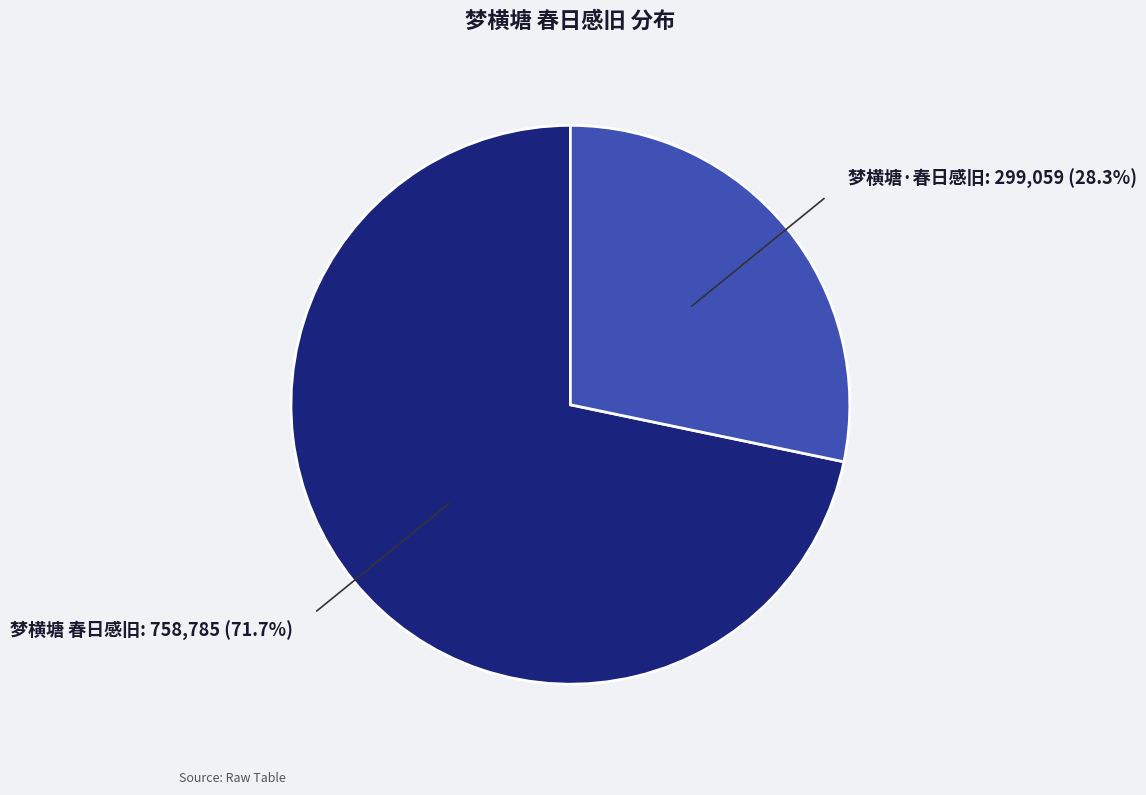

Is there any slice that represents more than half of the pie?

Yes